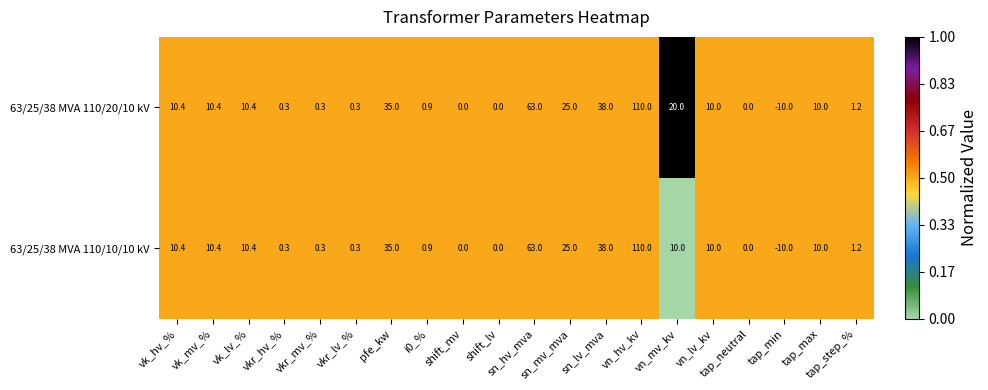

List the series in order of their overall mean, highest first.

63/25/38 MVA 110/20/10 kV, 63/25/38 MVA 110/10/10 kV